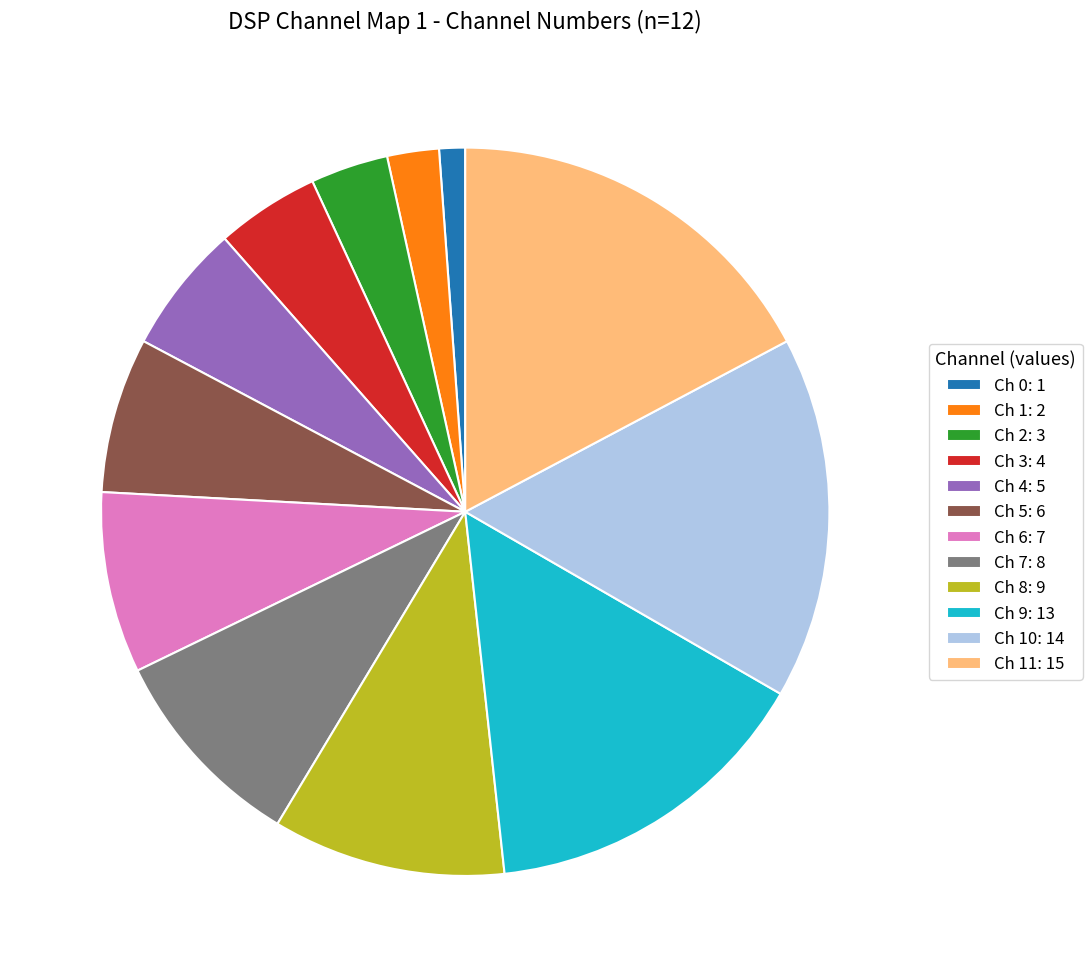

Combined, do Ch 10: 14 and Ch 11: 15 account for over 50%?

No